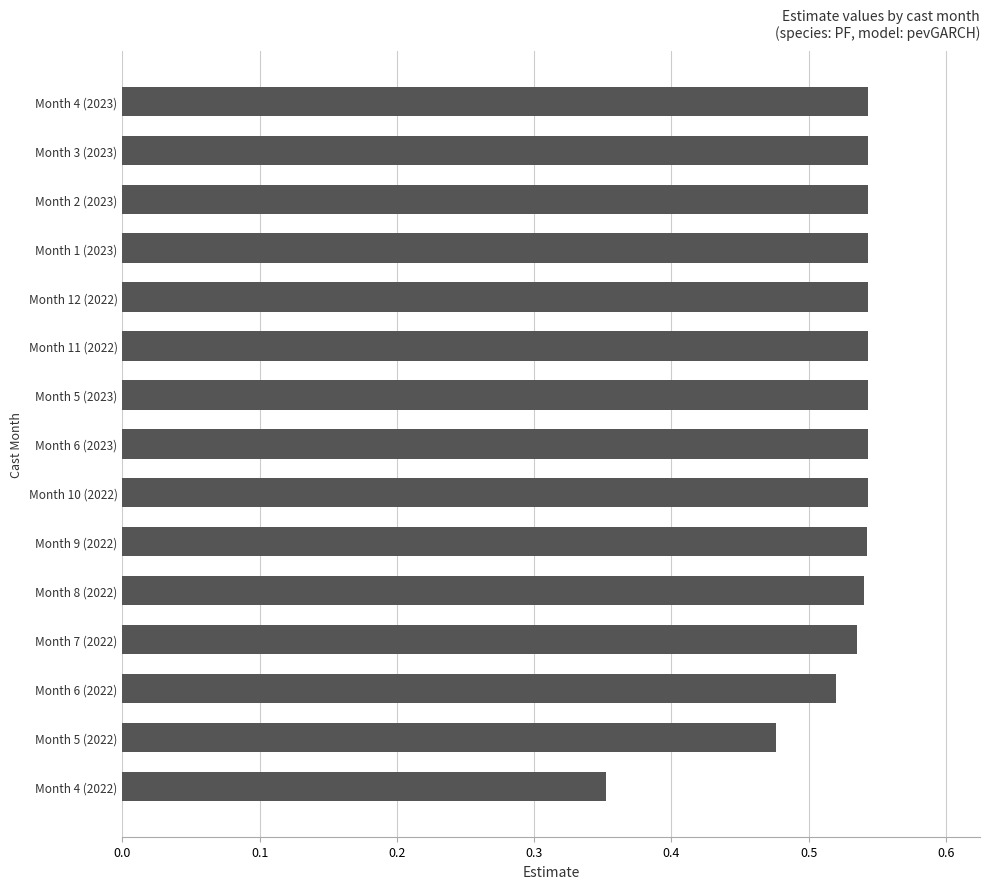

Does the chart contain any negative values?

No